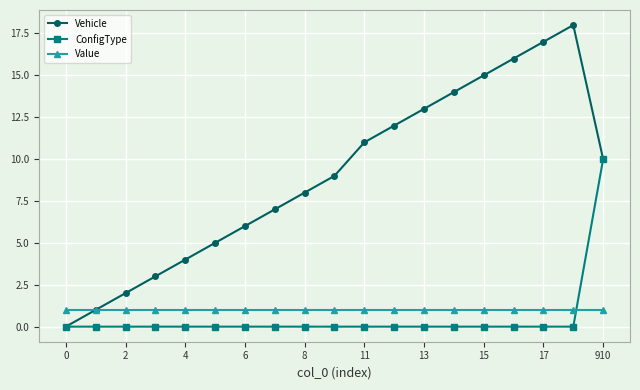

What are all the series names shown in the legend?

Vehicle, ConfigType, Value